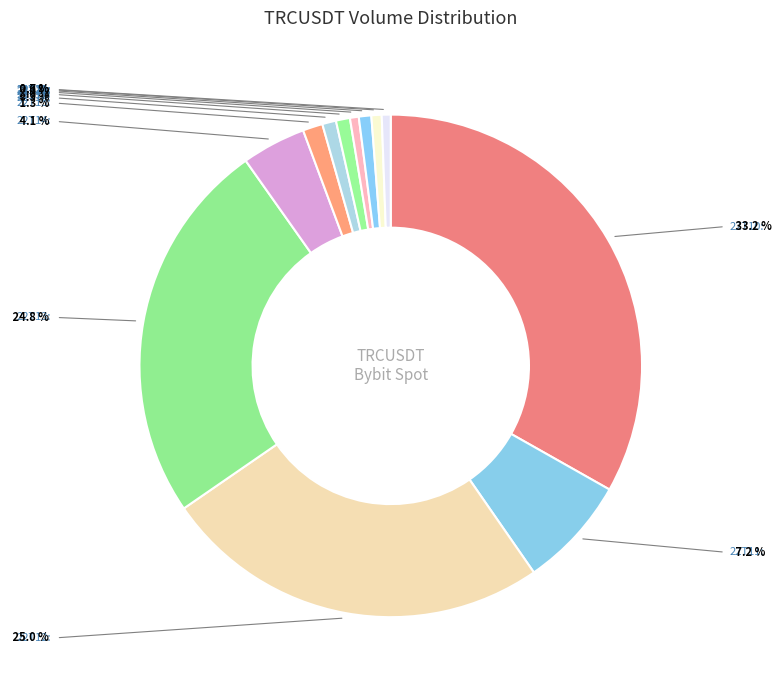

How many segments does this pie chart have?

12